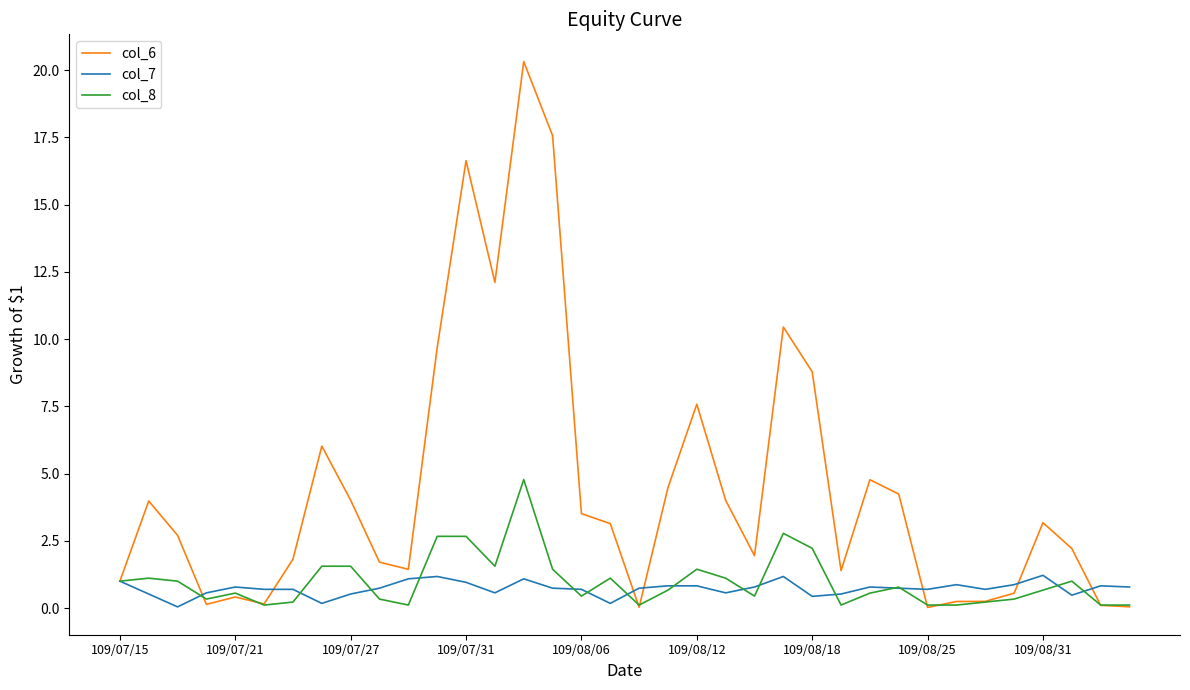

Which series has the largest total across all categories?

col_6